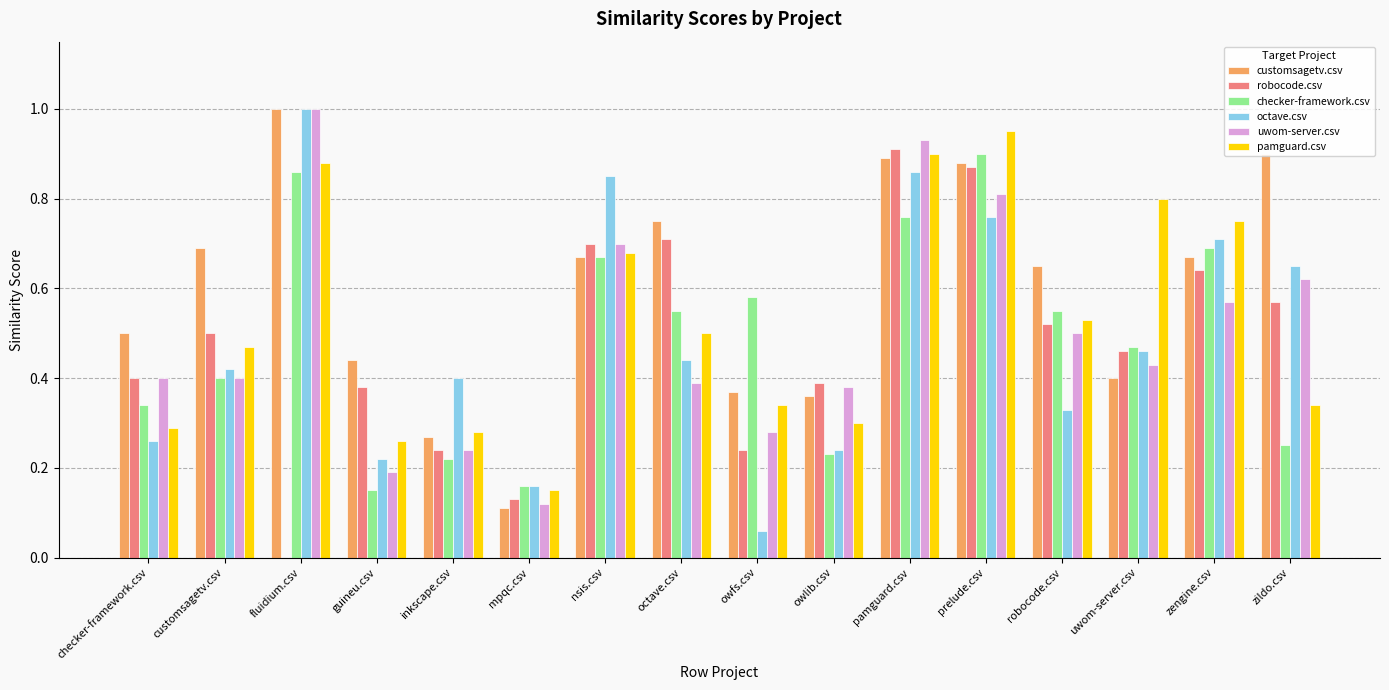

Where is customsagetv.csv nearest to the value 0?

mpqc.csv